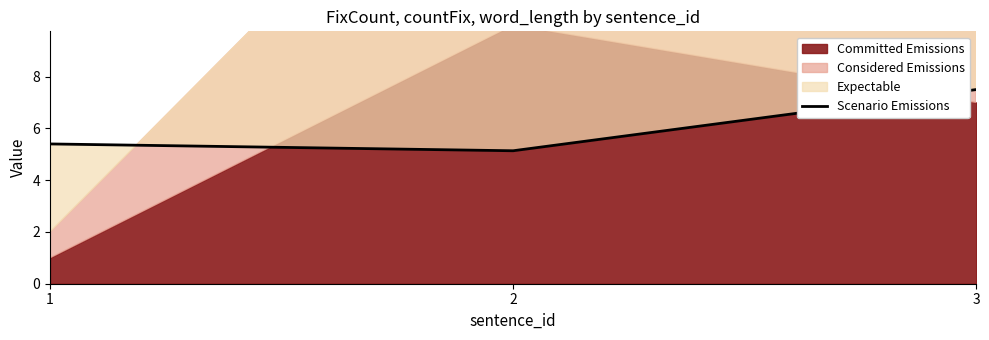

What value does the data have at 2?

5.1